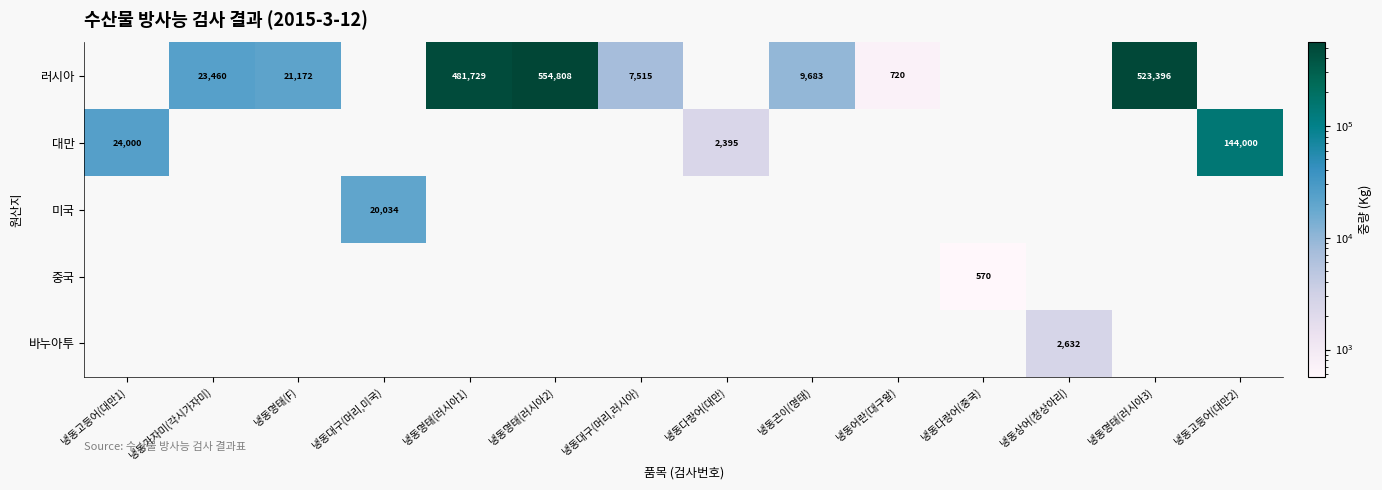

What is the spread (max minus min) of values at 냉동명태(F)?

21172